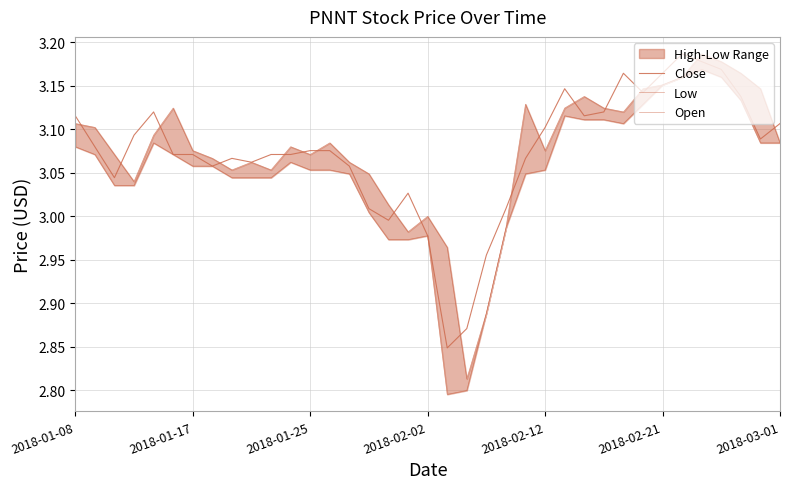

Which series has the widest spread of values?

Low